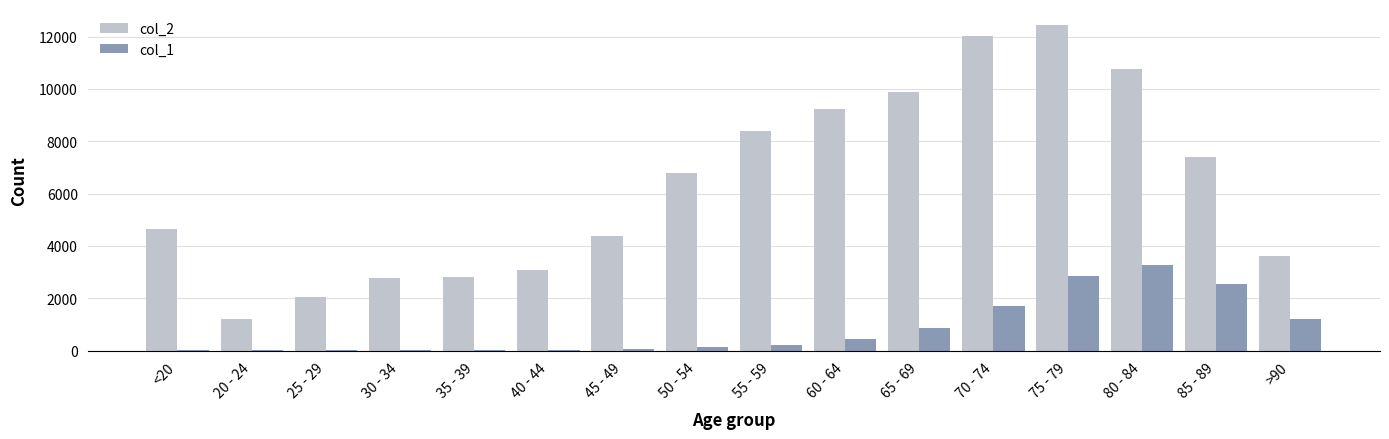

The value of col_2 at 85 - 89 is 12335. True or false?

False